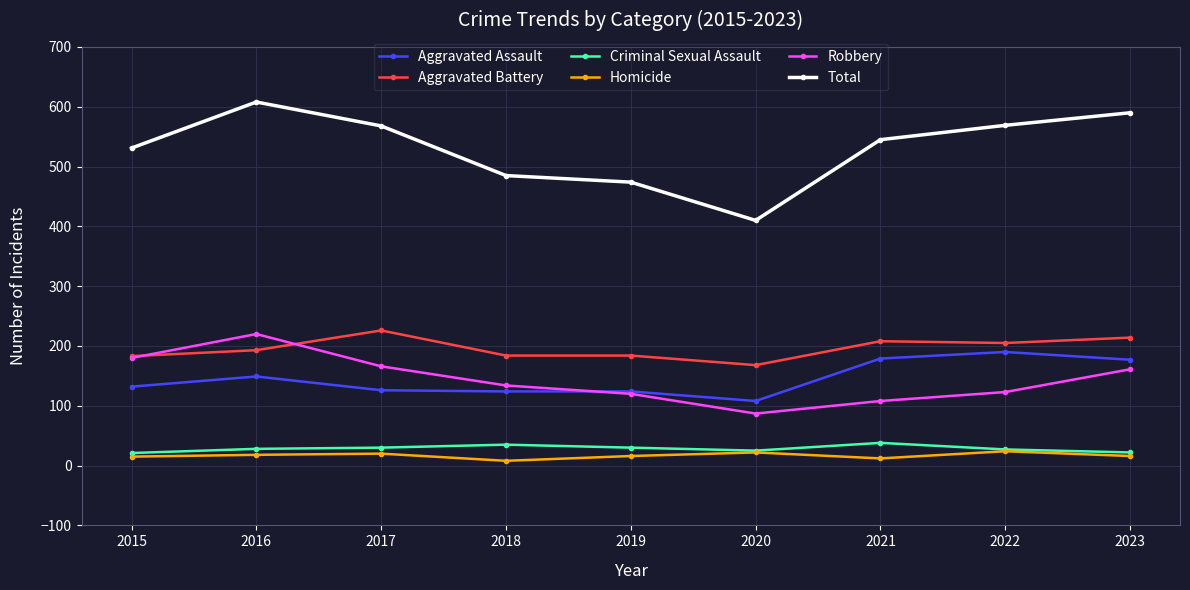

At which category does Aggravated Assault reach its first local peak?

2016